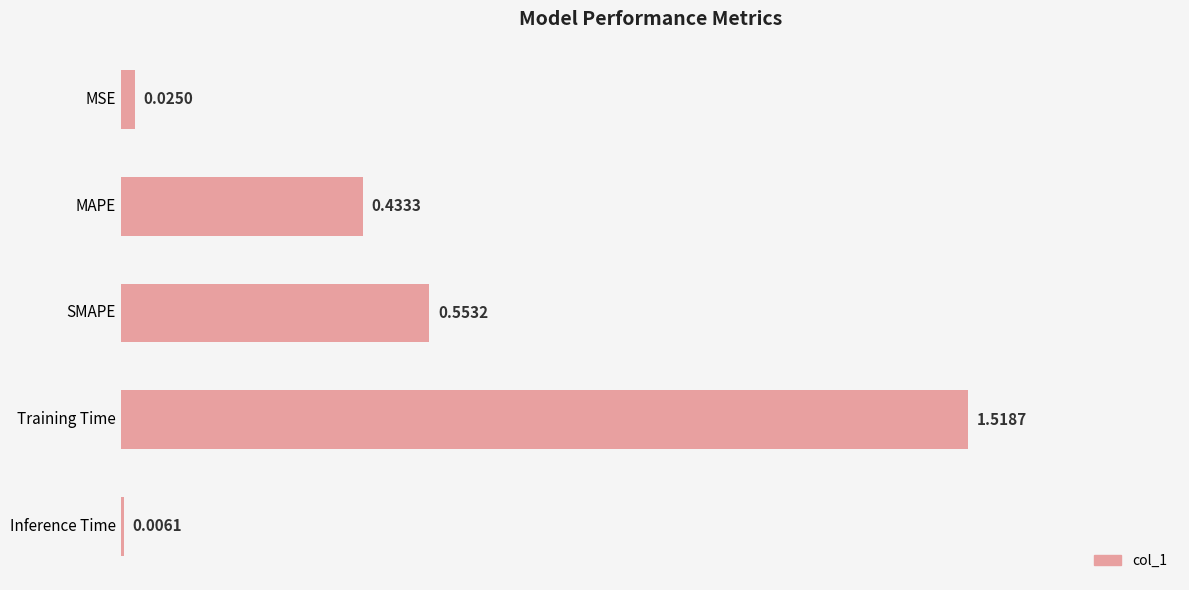

What is the label of the 2nd bar from the top?

MAPE